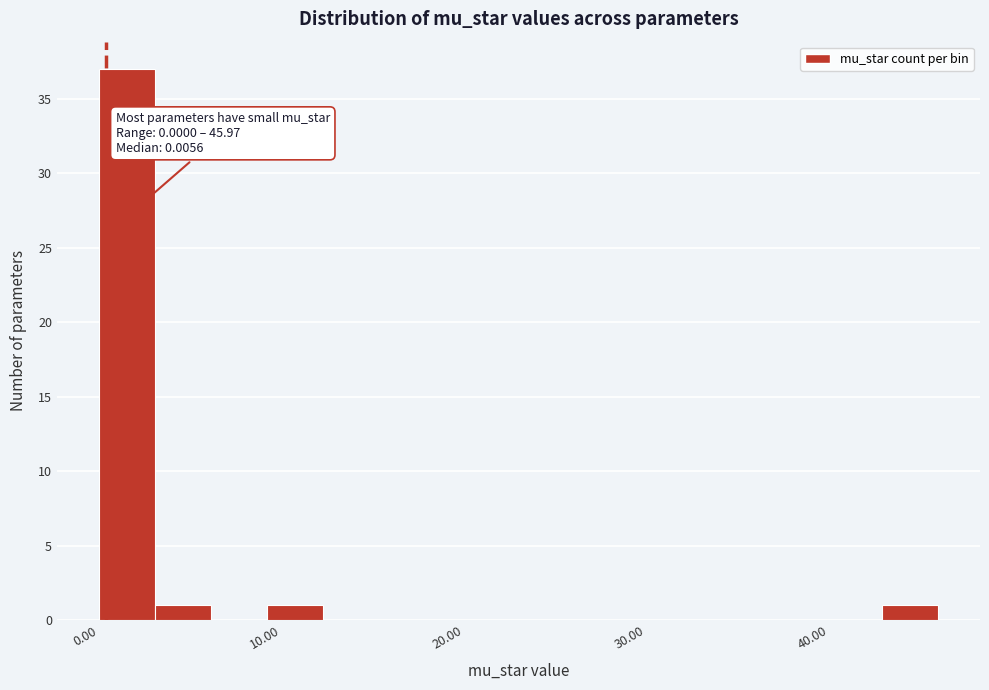

Around what value on the x-axis is the tallest bar? Give the approximate position of its centre, as read against the axis.

2